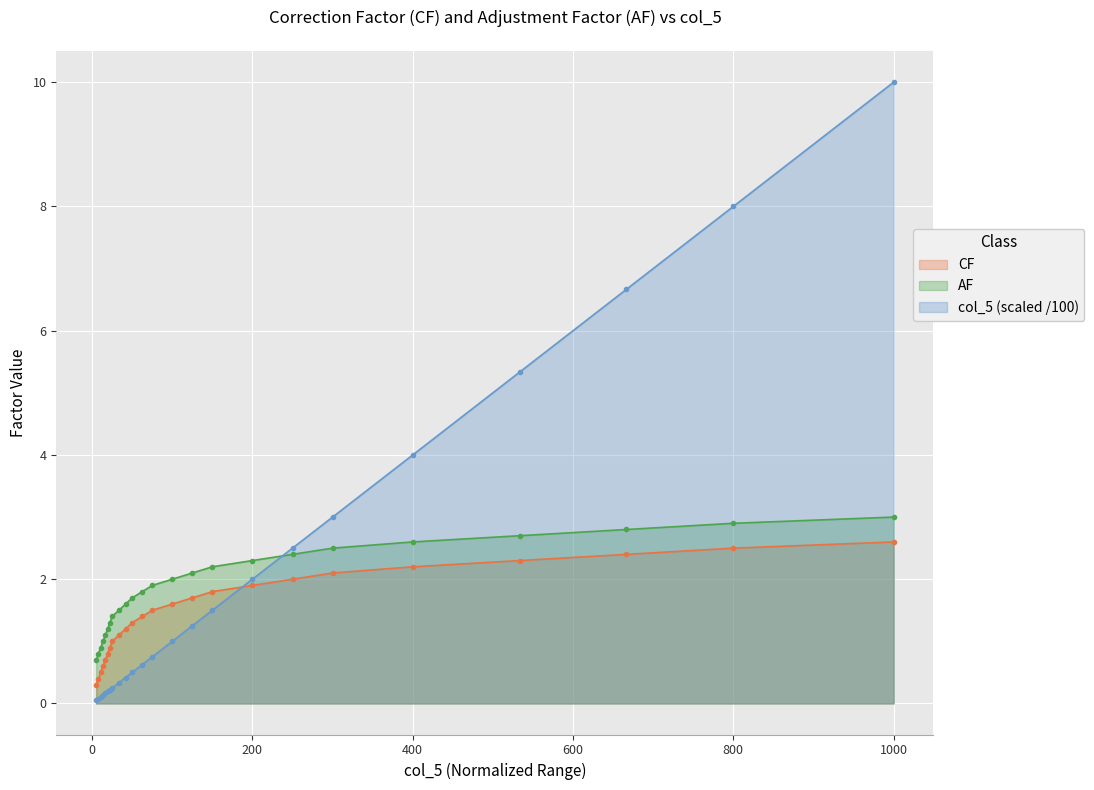

What position from the right is 125.0?

10